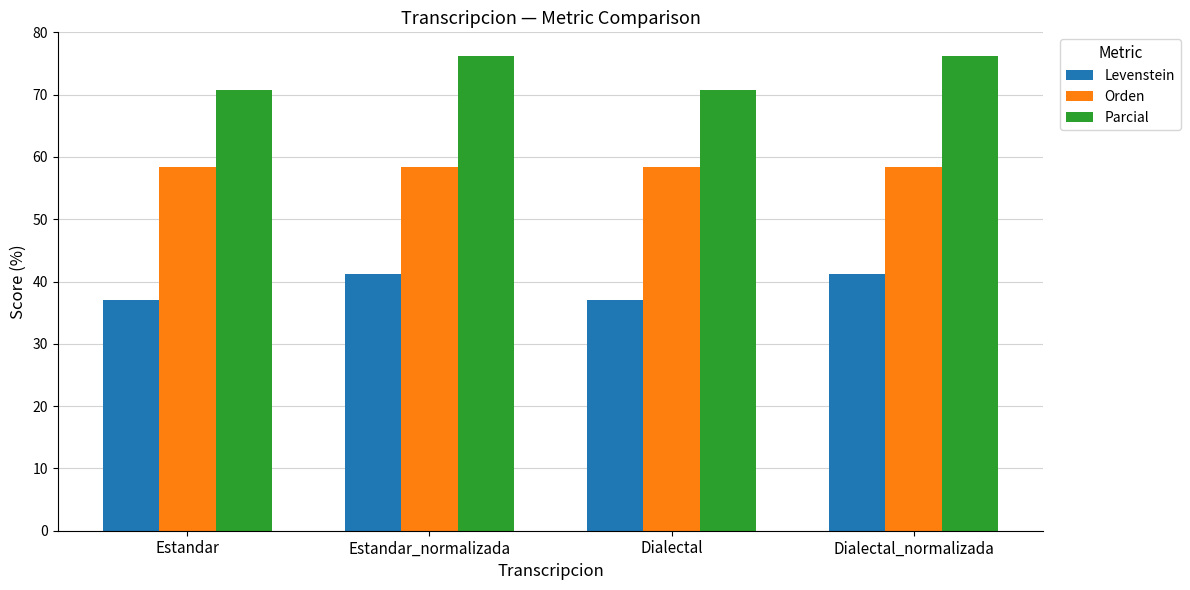

What is the difference between the highest and lowest values at Dialectal?

33.6